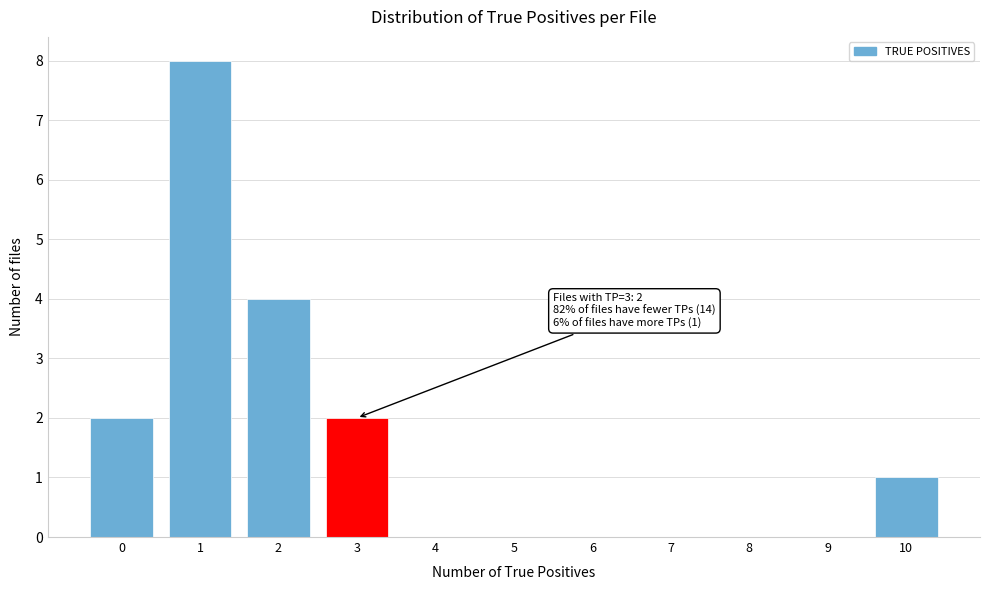

Reading right to left, list all the values displayed in this chart.

10=1	9=0	8=0	7=0	6=0	5=0	4=0	3=2	2=4	1=8	0=2